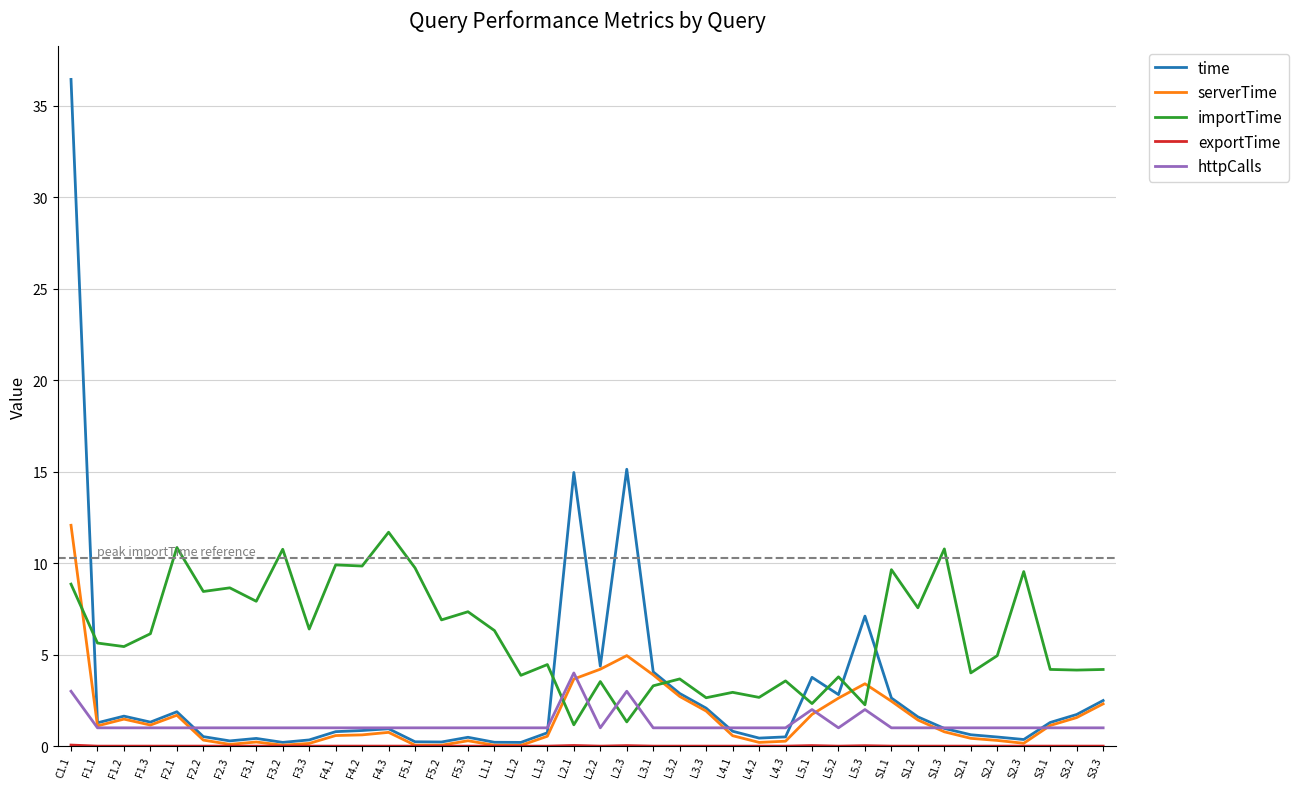

At which category is the sum across all series the highest?

C1.1